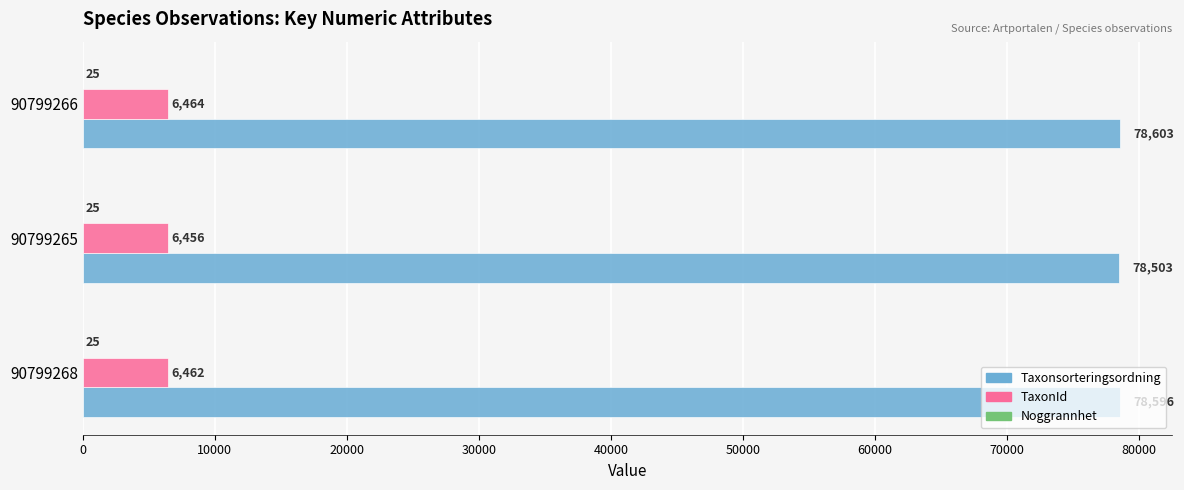

Which series has the largest total across all categories?

Taxonsorteringsordning